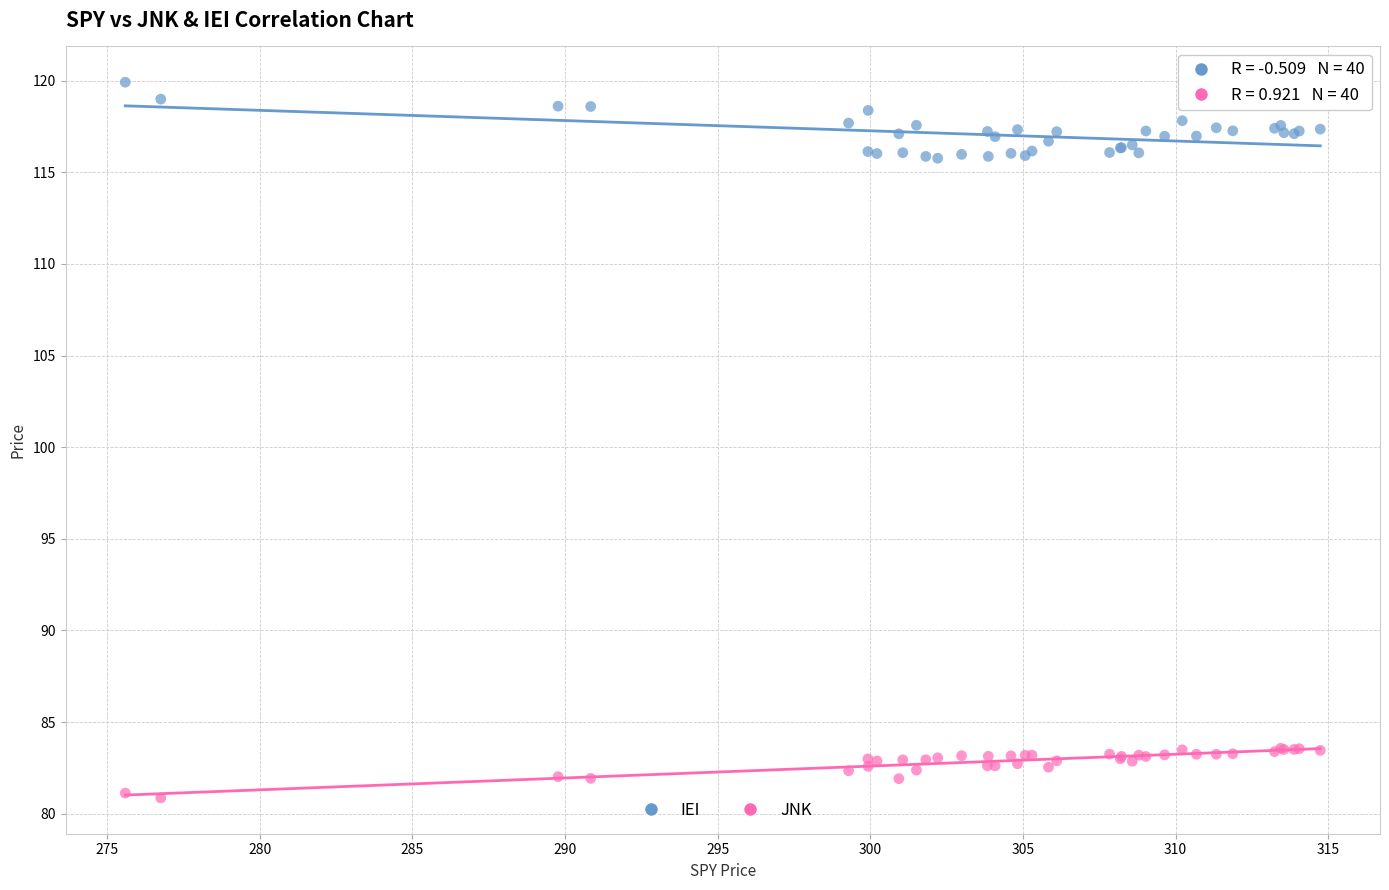

Which series contains the highest Y value?

IEI